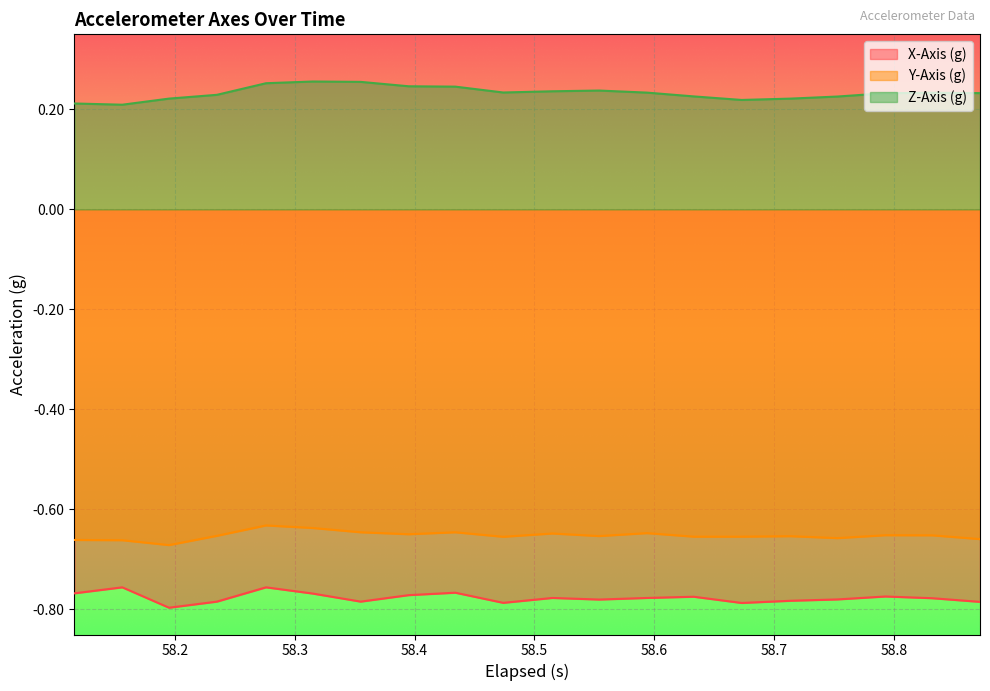

List the series in order of their peak value, lowest first.

X-Axis (g), Y-Axis (g), Z-Axis (g)